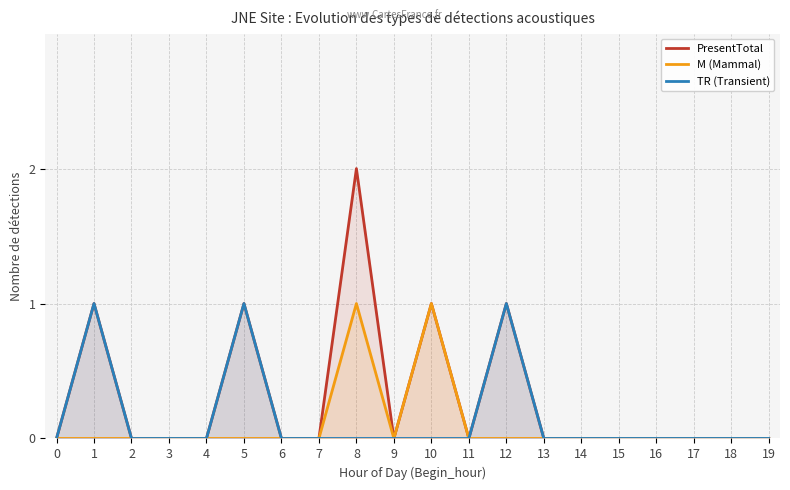

At which category does TR (Transient) reach its first local peak?

1